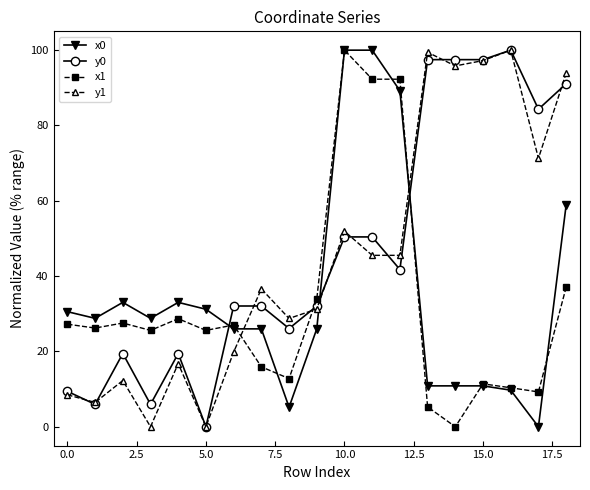

What is the maximum value for x0?

100.0